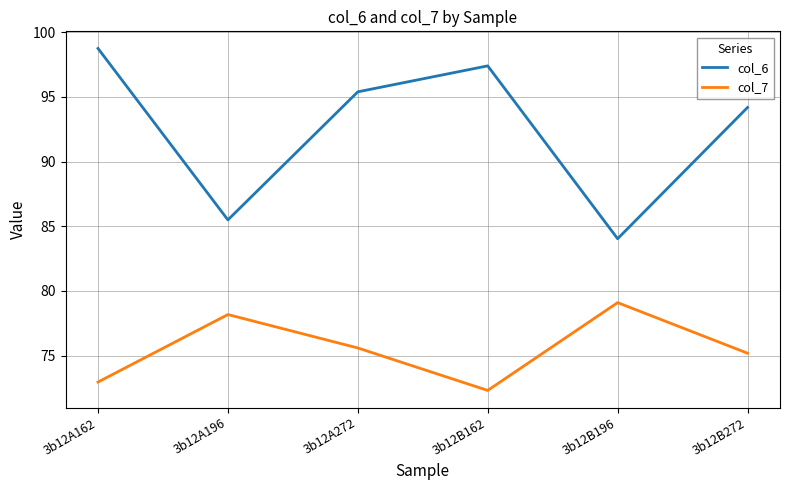

True or false: col_6 and col_7 cross at least once.

False